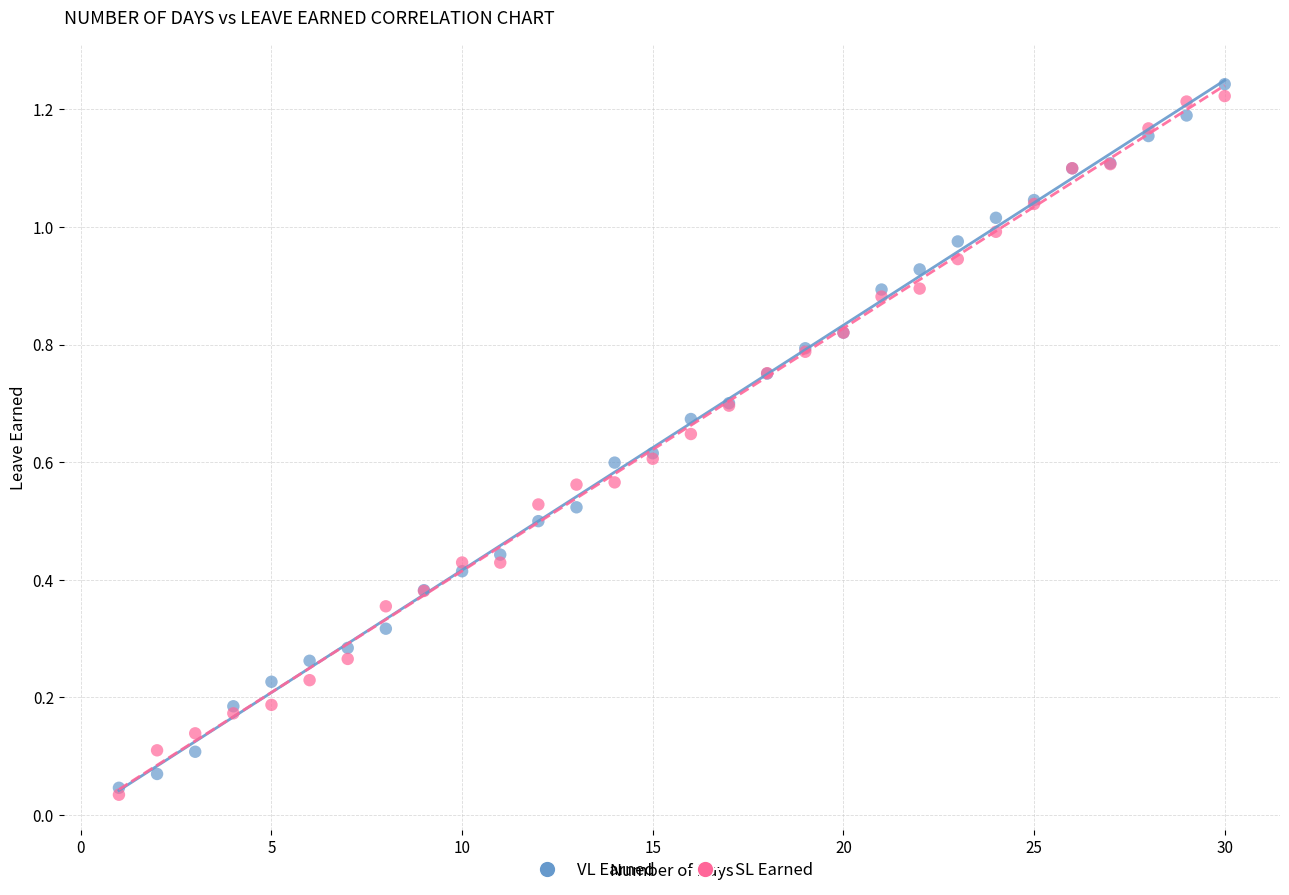

Which series reaches the maximum Y coordinate?

VL Earned